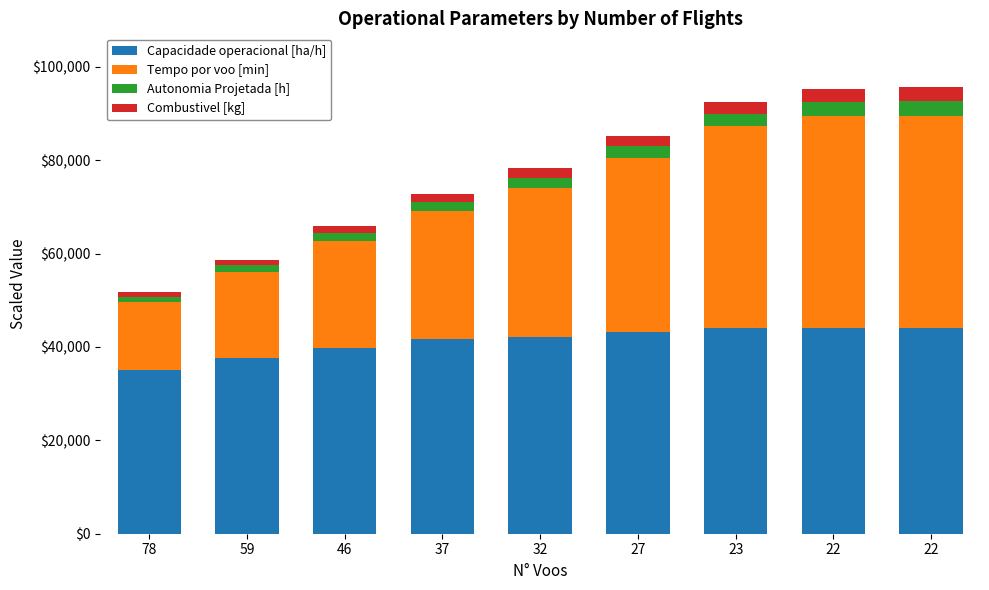

How many bars are there in total?

9